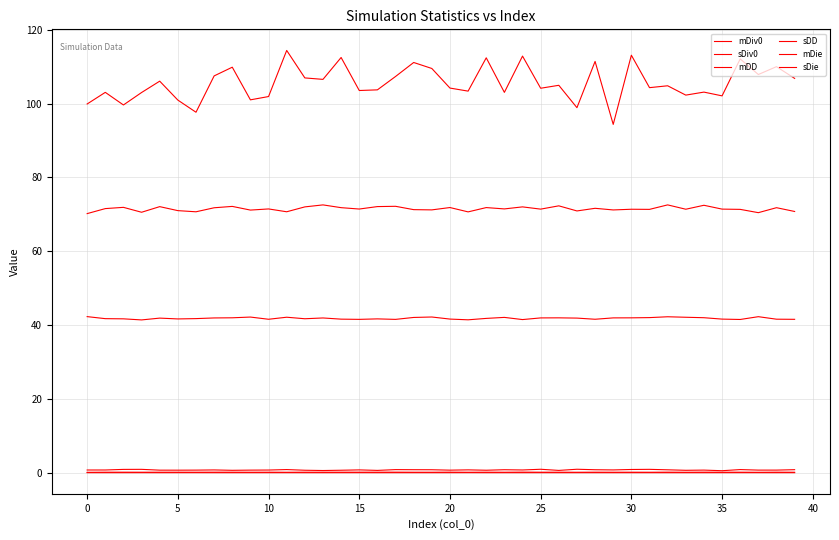

How many lines are shown in the chart?

6